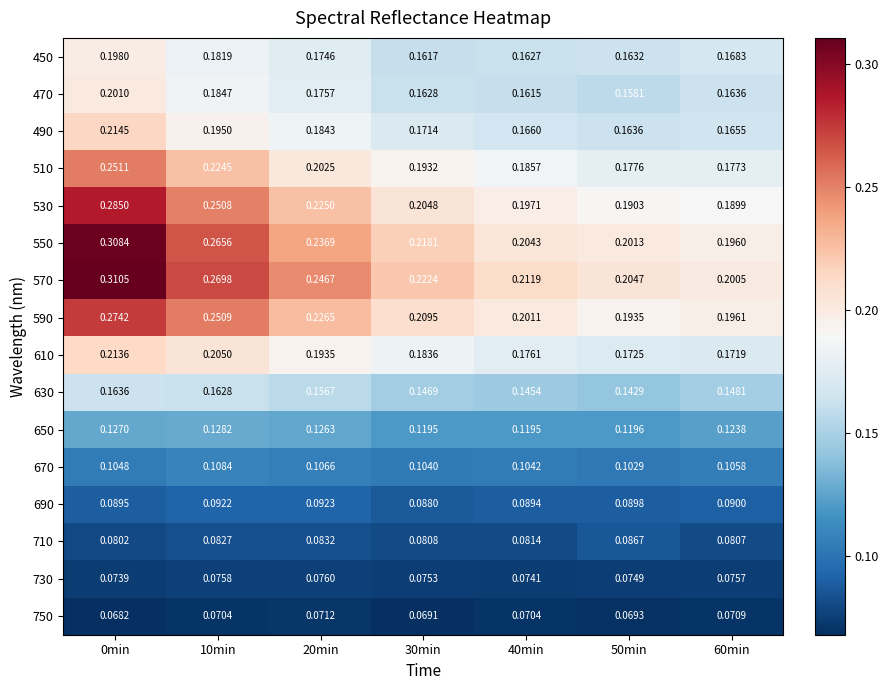

At how many categories does at least one series exceed 0?

7